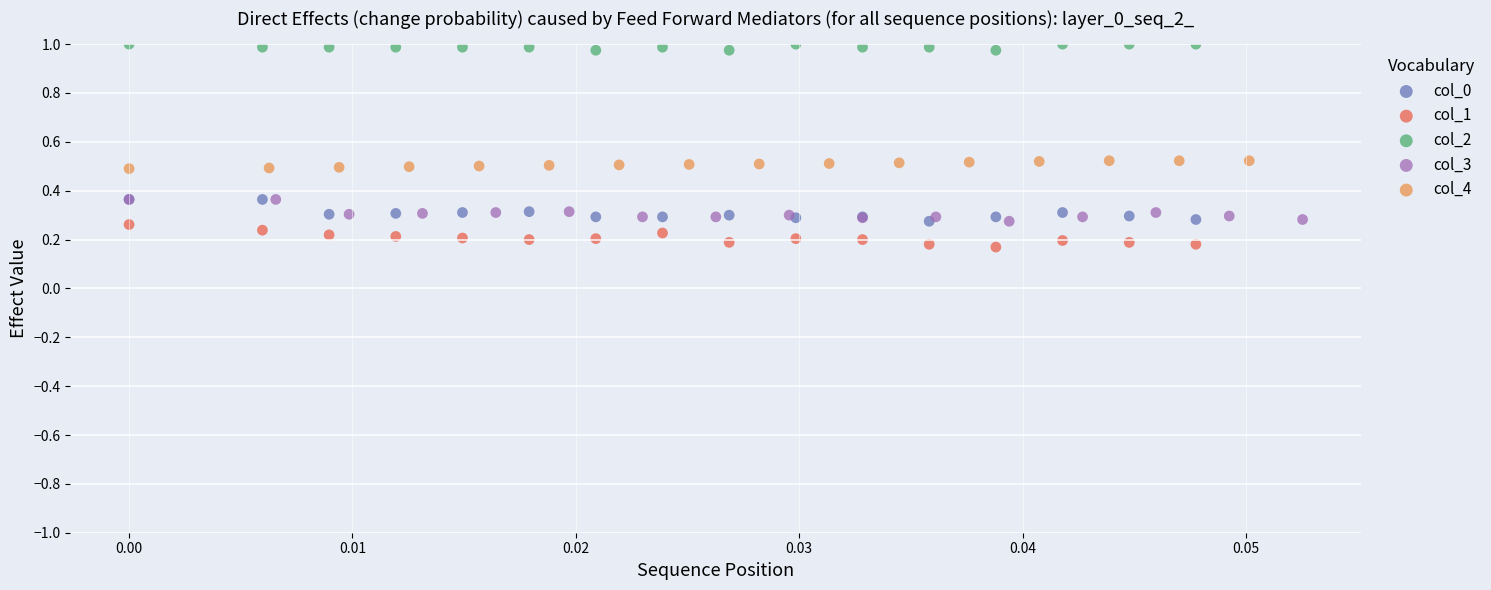

Which series reaches the minimum Y coordinate?

col_1